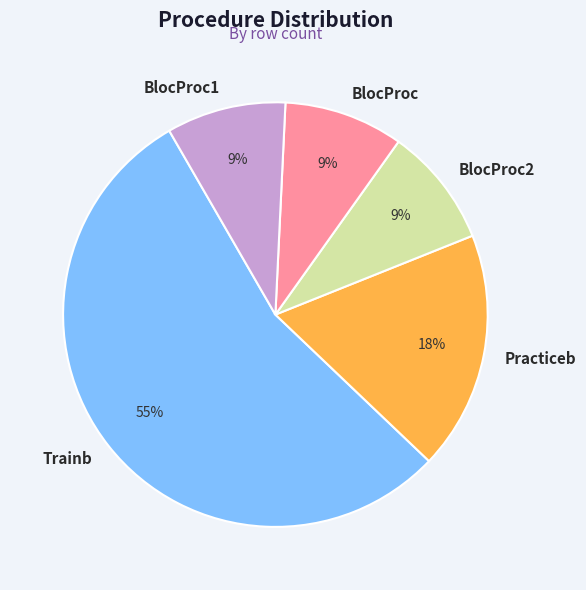

To the nearest percent, what percentage of the pie is BlocProc2?

9%